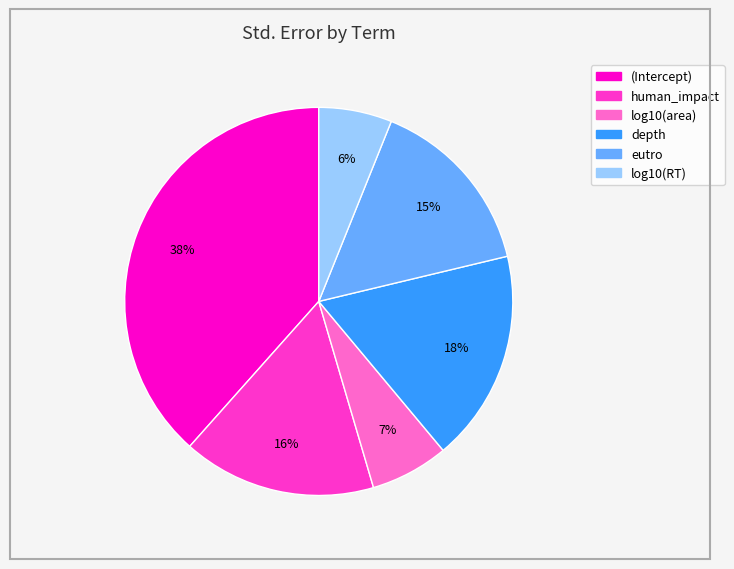

Is it true that eutro is 28% of the pie?

False